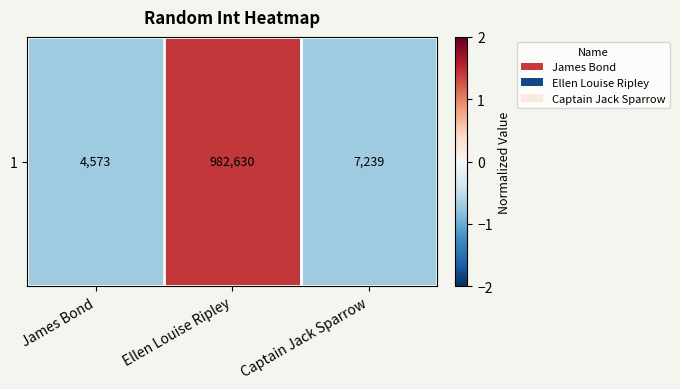

What is the minimum value shown in the chart?

-0.7